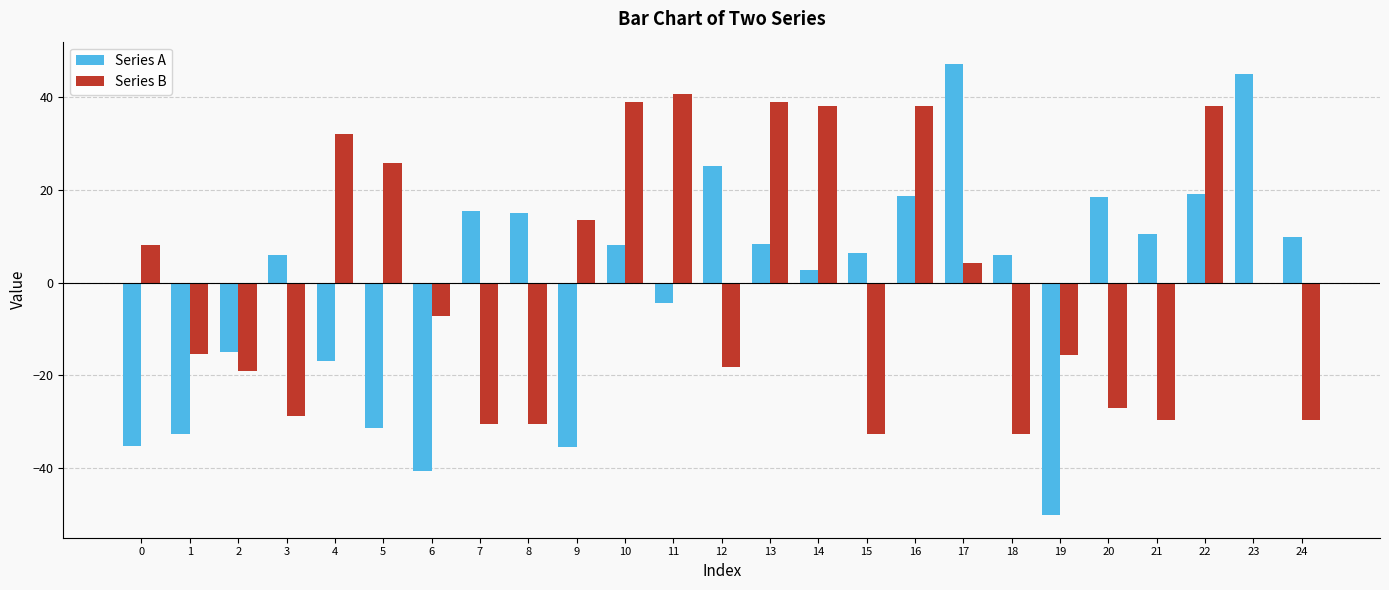

What is the total value across all series at 6?

-47.9